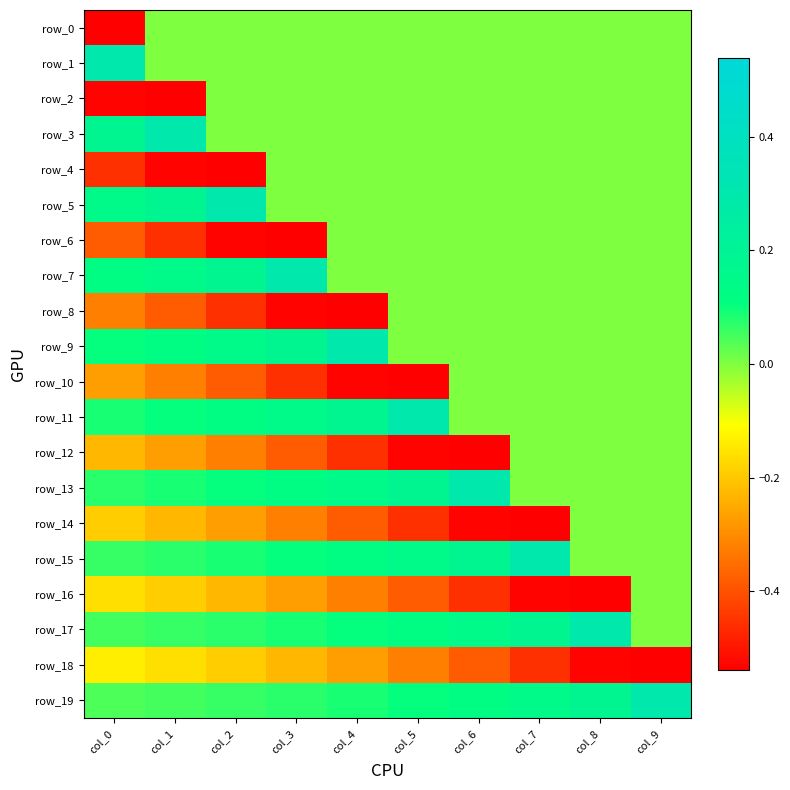

Count the row_4 values in the range 0 to 1.

7